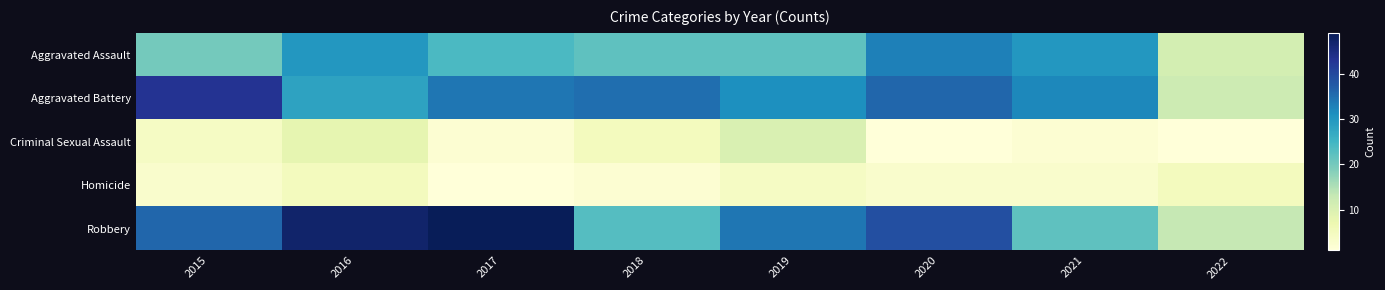

Which series has the largest range (max minus min)?

Robbery